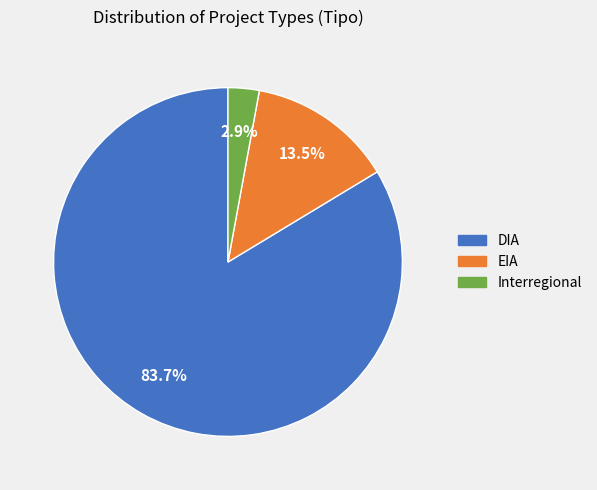

Between Interregional and EIA, which is larger?

EIA